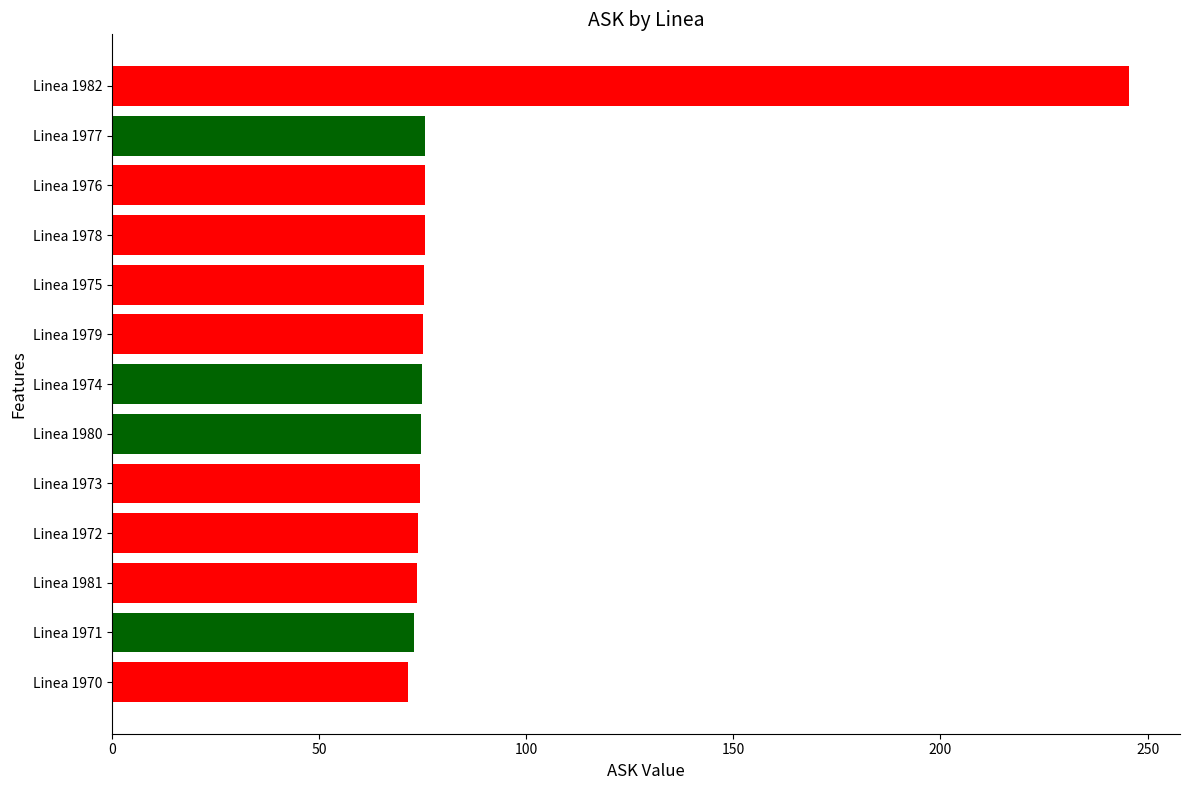

What is the average value?

87.6